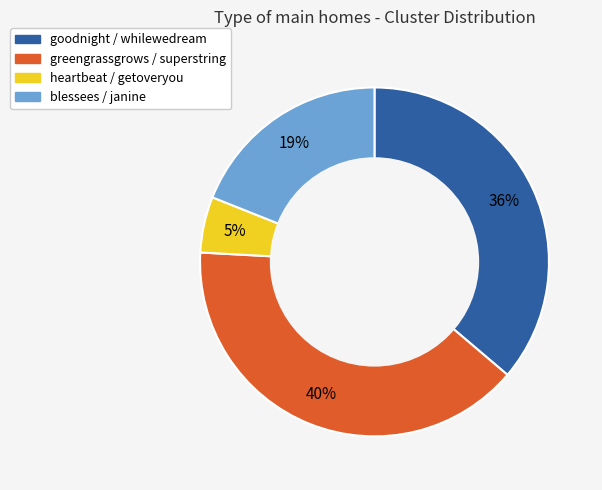

Do goodnight / whilewedream and heartbeat / getoveryou together represent more than half of the pie?

No